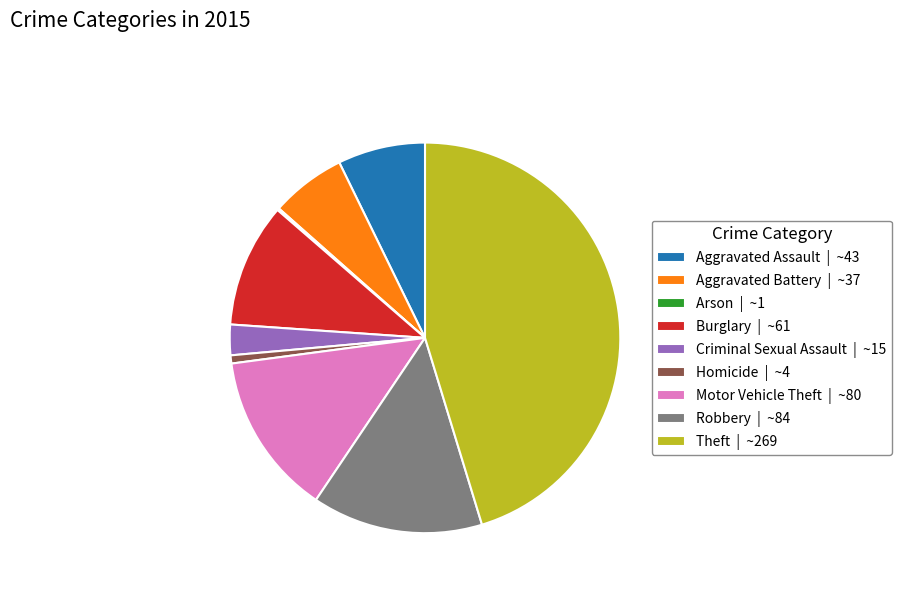

Between Criminal Sexual Assault and Homicide, which is larger?

Criminal Sexual Assault